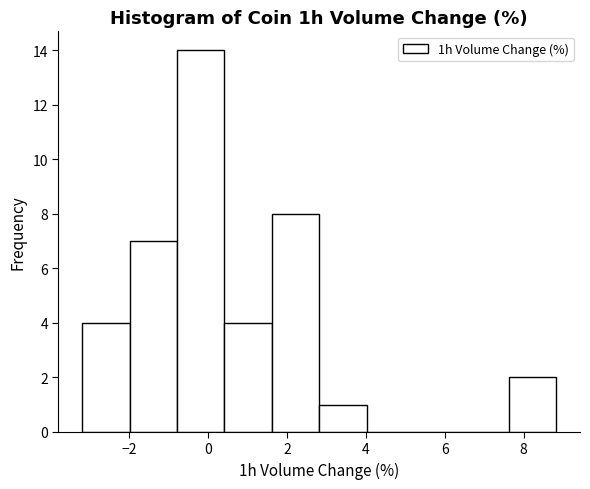

Which range on the x-axis has the tallest bar?

-0.8 to 0.4